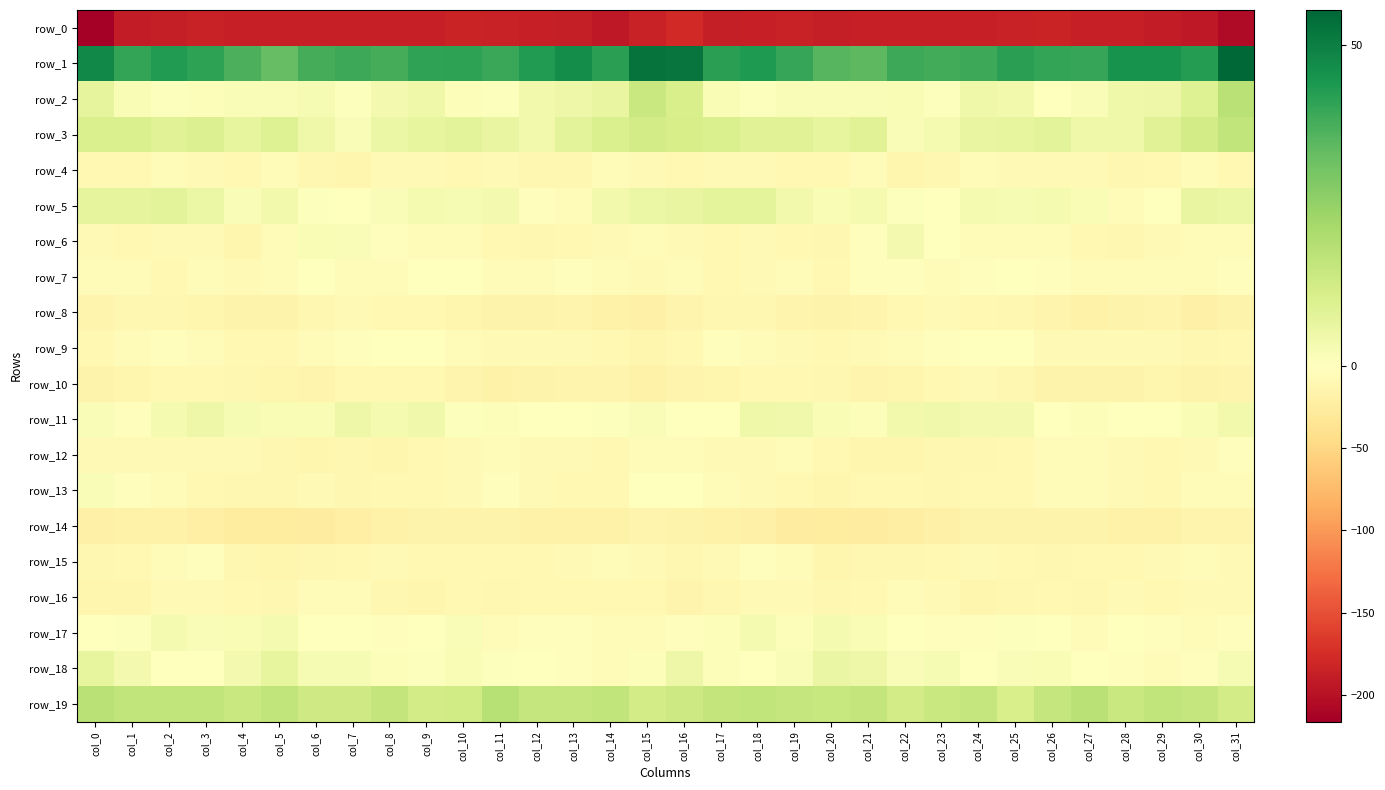

Reading left to right, transcribe all the data shown in this chart.

row_0: col_0=-216.3	col_1=-189.7	col_2=-188.2	col_3=-185.6	col_4=-186.9	col_5=-187.2	col_6=-186.5	col_7=-187.1	col_8=-186.7	col_9=-186.6	col_10=-183.3	col_11=-185.3	col_12=-186.1	col_13=-188.0	col_14=-192.8	col_15=-184.5	col_16=-177.8	col_17=-187.9	col_18=-187.0	col_19=-185.5	col_20=-187.7	col_21=-186.4	col_22=-187.2	col_23=-186.5	col_24=-186.9	col_25=-185.4	col_26=-183.3	col_27=-186.3	col_28=-186.4	col_29=-189.5	col_30=-193.9	col_31=-205.0
row_1: col_0=47.9	col_1=40.5	col_2=43.3	col_3=41.6	col_4=37.2	col_5=33.4	col_6=38.1	col_7=39.2	col_8=38.1	col_9=41.2	col_10=41.5	col_11=39.6	col_12=43.2	col_13=46.7	col_14=41.7	col_15=52.5	col_16=52.4	col_17=41.8	col_18=43.5	col_19=40.2	col_20=35.2	col_21=34.5	col_22=39.3	col_23=38.5	col_24=39.2	col_25=42.1	col_26=40.5	col_27=40.2	col_28=45.2	col_29=45.2	col_30=42.9	col_31=55.5
row_2: col_0=7.3	col_1=2.1	col_2=0.7	col_3=1.2	col_4=1.4	col_5=1.3	col_6=2.2	col_7=0.7	col_8=3.0	col_9=4.5	col_10=1.3	col_11=0.5	col_12=3.7	col_13=5.0	col_14=6.4	col_15=14.5	col_16=10.9	col_17=2.0	col_18=0.6	col_19=1.5	col_20=1.4	col_21=1.5	col_22=1.8	col_23=0.7	col_24=4.3	col_25=3.8	col_26=0.3	col_27=1.7	col_28=4.4	col_29=4.9	col_30=9.1	col_31=17.9
row_3: col_0=10.6	col_1=10.6	col_2=8.9	col_3=9.6	col_4=6.8	col_5=9.3	col_6=4.3	col_7=1.5	col_8=5.5	col_9=6.5	col_10=7.8	col_11=6.3	col_12=3.5	col_13=7.8	col_14=10.5	col_15=12.5	col_16=11.5	col_17=10.6	col_18=8.9	col_19=8.9	col_20=6.9	col_21=8.9	col_22=1.7	col_23=2.8	col_24=6.4	col_25=6.9	col_26=8.1	col_27=4.6	col_28=4.7	col_29=8.9	col_30=12.2	col_31=16.3
row_4: col_0=-8.8	col_1=-8.5	col_2=-6.2	col_3=-8.4	col_4=-9.7	col_5=-5.2	col_6=-10.4	col_7=-12.7	col_8=-7.3	col_9=-6.8	col_10=-9.5	col_11=-7.3	col_12=-11.2	col_13=-10.4	col_14=-5.6	col_15=-8.0	col_16=-9.0	col_17=-7.0	col_18=-7.0	col_19=-8.8	col_20=-8.7	col_21=-5.6	col_22=-12.7	col_23=-11.0	col_24=-5.9	col_25=-8.3	col_26=-8.4	col_27=-8.3	col_28=-11.8	col_29=-8.6	col_30=-4.6	col_31=-8.7
row_5: col_0=7.0	col_1=7.2	col_2=8.1	col_3=5.3	col_4=1.4	col_5=3.8	col_6=0.8	col_7=0.3	col_8=1.6	col_9=2.7	col_10=2.4	col_11=3.3	col_12=-2.5	col_13=-3.9	col_14=3.6	col_15=5.4	col_16=6.4	col_17=7.6	col_18=7.7	col_19=3.6	col_20=1.9	col_21=3.0	col_22=0.6	col_23=0.4	col_24=2.6	col_25=2.3	col_26=2.9	col_27=2.1	col_28=-4.3	col_29=-1.6	col_30=6.5	col_31=5.5
row_6: col_0=-8.1	col_1=-8.5	col_2=-8.2	col_3=-7.9	col_4=-11.9	col_5=-5.6	col_6=1.8	col_7=1.5	col_8=-3.3	col_9=-5.2	col_10=-5.9	col_11=-8.7	col_12=-10.9	col_13=-8.7	col_14=-7.1	col_15=-6.6	col_16=-7.7	col_17=-9.2	col_18=-7.2	col_19=-9.7	col_20=-11.2	col_21=-2.2	col_22=3.1	col_23=-0.4	col_24=-4.3	col_25=-5.5	col_26=-6.6	col_27=-9.8	col_28=-10.4	col_29=-8.0	col_30=-6.3	col_31=-5.1
row_7: col_0=-5.0	col_1=-6.2	col_2=-8.8	col_3=-4.1	col_4=-7.5	col_5=-6.2	col_6=-0.9	col_7=-3.8	col_8=-4.4	col_9=-0.9	col_10=-1.6	col_11=-5.5	col_12=-5.1	col_13=-3.0	col_14=-5.7	col_15=-6.9	col_16=-6.5	col_17=-8.5	col_18=-7.1	col_19=-4.4	col_20=-8.8	col_21=-2.9	col_22=-2.0	col_23=-4.5	col_24=-3.3	col_25=-0.4	col_26=-3.2	col_27=-5.7	col_28=-4.1	col_29=-3.4	col_30=-6.2	col_31=-2.2
row_8: col_0=-13.7	col_1=-10.6	col_2=-10.1	col_3=-13.0	col_4=-16.2	col_5=-15.8	col_6=-10.9	col_7=-7.6	col_8=-9.1	col_9=-10.0	col_10=-13.4	col_11=-16.6	col_12=-16.9	col_13=-14.4	col_14=-18.0	col_15=-19.6	col_16=-14.8	col_17=-10.7	col_18=-10.5	col_19=-14.4	col_20=-16.9	col_21=-13.8	col_22=-9.5	col_23=-7.7	col_24=-9.8	col_25=-10.9	col_26=-14.9	col_27=-16.9	col_28=-15.7	col_29=-14.9	col_30=-19.0	col_31=-15.9
row_9: col_0=-9.4	col_1=-4.9	col_2=-2.0	col_3=-5.9	col_4=-8.7	col_5=-8.9	col_6=-5.8	col_7=-3.0	col_8=-0.5	col_9=0.0	col_10=-5.2	col_11=-7.7	col_12=-7.0	col_13=-7.8	col_14=-9.6	col_15=-12.9	col_16=-9.1	col_17=-3.1	col_18=-3.4	col_19=-6.8	col_20=-9.4	col_21=-7.8	col_22=-4.5	col_23=-2.2	col_24=0.1	col_25=-1.4	col_26=-7.3	col_27=-6.8	col_28=-7.6	col_29=-7.7	col_30=-11.0	col_31=-9.3
row_10: col_0=-15.7	col_1=-13.5	col_2=-9.4	col_3=-9.0	col_4=-11.5	col_5=-12.7	col_6=-14.3	col_7=-9.8	col_8=-8.5	col_9=-9.1	col_10=-14.8	col_11=-17.2	col_12=-16.2	col_13=-14.1	col_14=-14.7	col_15=-17.4	col_16=-14.8	col_17=-11.9	col_18=-8.7	col_19=-9.8	col_20=-11.4	col_21=-14.4	col_22=-12.5	col_23=-9.3	col_24=-7.9	col_25=-11.1	col_26=-16.7	col_27=-16.6	col_28=-15.7	col_29=-13.3	col_30=-15.7	col_31=-13.9
row_11: col_0=1.6	col_1=-1.8	col_2=2.7	col_3=4.9	col_4=2.3	col_5=1.8	col_6=2.1	col_7=5.1	col_8=2.6	col_9=4.0	col_10=0.5	col_11=1.1	col_12=-0.4	col_13=-0.5	col_14=0.4	col_15=1.7	col_16=0.2	col_17=-0.8	col_18=4.4	col_19=3.9	col_20=2.2	col_21=1.0	col_22=3.7	col_23=4.3	col_24=3.4	col_25=3.0	col_26=0.2	col_27=0.9	col_28=-0.6	col_29=-0.5	col_30=1.9	col_31=3.5
row_12: col_0=-7.0	col_1=-7.8	col_2=-7.7	col_3=-7.2	col_4=-7.7	col_5=-11.5	col_6=-12.8	col_7=-11.0	col_8=-12.5	col_9=-10.1	col_10=-6.8	col_11=-5.3	col_12=-7.6	col_13=-8.1	col_14=-10.0	col_15=-4.0	col_16=-4.3	col_17=-7.3	col_18=-8.0	col_19=-6.5	col_20=-9.6	col_21=-12.6	col_22=-12.0	col_23=-11.6	col_24=-11.8	col_25=-8.8	col_26=-5.8	col_27=-6.2	col_28=-7.2	col_29=-9.6	col_30=-7.8	col_31=-3.2
row_13: col_0=1.7	col_1=-3.2	col_2=-6.7	col_3=-9.7	col_4=-11.7	col_5=-10.9	col_6=-8.2	col_7=-10.5	col_8=-9.6	col_9=-8.9	col_10=-7.0	col_11=-3.2	col_12=-7.4	col_13=-9.0	col_14=-9.2	col_15=-1.3	col_16=0.3	col_17=-4.6	col_18=-8.1	col_19=-10.1	col_20=-12.4	col_21=-9.4	col_22=-8.6	col_23=-11.2	col_24=-8.6	col_25=-9.0	col_26=-5.0	col_27=-4.2	col_28=-8.0	col_29=-9.9	col_30=-6.5	col_31=-3.5
row_14: col_0=-18.8	col_1=-18.4	col_2=-17.9	col_3=-22.0	col_4=-26.0	col_5=-25.5	col_6=-23.9	col_7=-20.3	col_8=-17.9	col_9=-15.3	col_10=-16.2	col_11=-15.5	col_12=-17.6	col_13=-18.2	col_14=-17.3	col_15=-14.1	col_16=-16.8	col_17=-17.5	col_18=-19.3	col_19=-23.9	col_20=-26.1	col_21=-24.8	col_22=-22.7	col_23=-19.5	col_24=-16.8	col_25=-15.4	col_26=-16.2	col_27=-16.0	col_28=-17.9	col_29=-18.5	col_30=-15.2	col_31=-15.1
row_15: col_0=-11.4	col_1=-9.4	col_2=-3.7	col_3=-3.3	col_4=-11.5	col_5=-12.0	col_6=-10.4	col_7=-10.1	col_8=-8.3	col_9=-8.6	col_10=-10.1	col_11=-9.5	col_12=-8.5	col_13=-8.2	col_14=-5.3	col_15=-8.1	col_16=-11.5	col_17=-7.1	col_18=-2.8	col_19=-6.0	col_20=-13.0	col_21=-10.7	col_22=-10.7	col_23=-9.5	col_24=-8.3	col_25=-8.7	col_26=-10.5	col_27=-8.8	col_28=-8.8	col_29=-7.3	col_30=-4.3	col_31=-7.9
row_16: col_0=-12.9	col_1=-13.0	col_2=-8.2	col_3=-7.6	col_4=-10.0	col_5=-10.8	col_6=-6.5	col_7=-6.0	col_8=-11.7	col_9=-12.5	col_10=-8.5	col_11=-11.4	col_12=-9.1	col_13=-8.9	col_14=-8.6	col_15=-9.4	col_16=-14.2	col_17=-11.1	col_18=-7.7	col_19=-8.0	col_20=-11.2	col_21=-9.5	col_22=-5.0	col_23=-8.2	col_24=-13.1	col_25=-10.3	col_26=-9.3	col_27=-11.0	col_28=-8.4	col_29=-9.5	col_30=-7.5	col_31=-7.9
row_17: col_0=0.1	col_1=0.5	col_2=2.7	col_3=1.5	col_4=1.8	col_5=3.0	col_6=0.3	col_7=-1.4	col_8=-3.3	col_9=-0.8	col_10=1.4	col_11=-3.9	col_12=-2.8	col_13=-2.0	col_14=-4.5	col_15=-3.6	col_16=-1.9	col_17=1.2	col_18=2.7	col_19=1.2	col_20=2.7	col_21=1.8	col_22=-0.0	col_23=-2.4	col_24=-2.7	col_25=0.8	col_26=-0.2	col_27=-4.6	col_28=-1.6	col_29=-3.0	col_30=-4.7	col_31=-1.8
row_18: col_0=6.7	col_1=3.3	col_2=-1.4	col_3=0.2	col_4=3.5	col_5=6.8	col_6=2.3	col_7=2.3	col_8=0.9	col_9=0.5	col_10=2.1	col_11=0.6	col_12=-1.4	col_13=-3.4	col_14=-3.9	col_15=1.3	col_16=5.1	col_17=1.1	col_18=-1.5	col_19=1.3	col_20=5.7	col_21=5.1	col_22=1.6	col_23=2.4	col_24=0.2	col_25=1.4	col_26=1.9	col_27=-0.4	col_28=-2.0	col_29=-3.8	col_30=-3.2	col_31=2.5
row_19: col_0=17.9	col_1=16.4	col_2=16.3	col_3=16.2	col_4=14.4	col_5=16.2	col_6=13.3	col_7=13.4	col_8=16.0	col_9=12.3	col_10=13.0	col_11=18.4	col_12=15.4	col_13=15.5	col_14=16.4	col_15=12.3	col_16=13.7	col_17=15.7	col_18=16.4	col_19=15.5	col_20=14.8	col_21=15.8	col_22=12.4	col_23=14.7	col_24=15.2	col_25=11.3	col_26=15.5	col_27=18.1	col_28=14.6	col_29=16.4	col_30=15.2	col_31=12.6